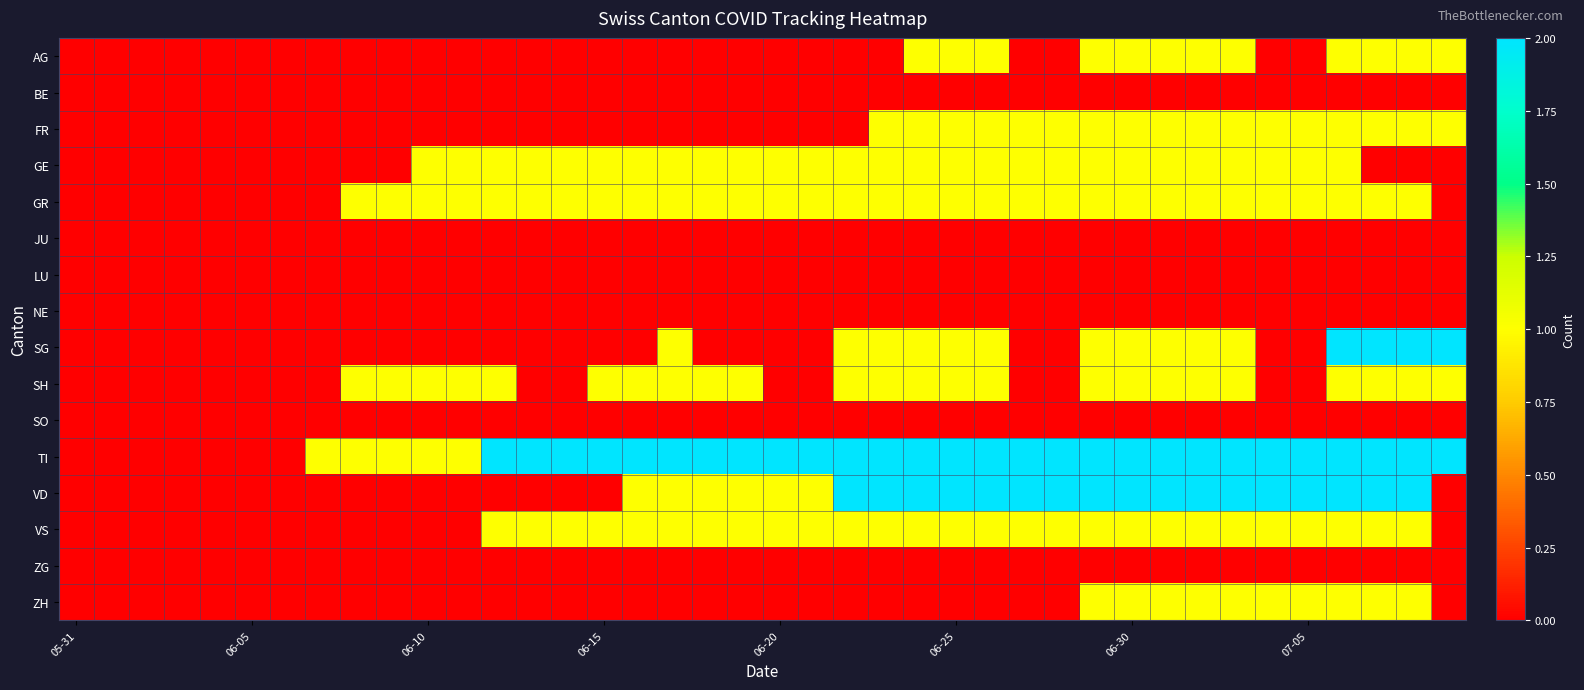

What is the greatest value displayed?

2